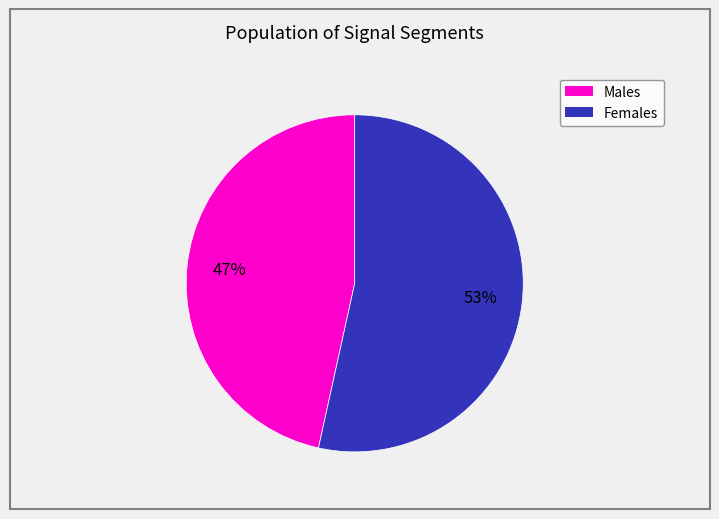

How many segments does this pie chart have?

2